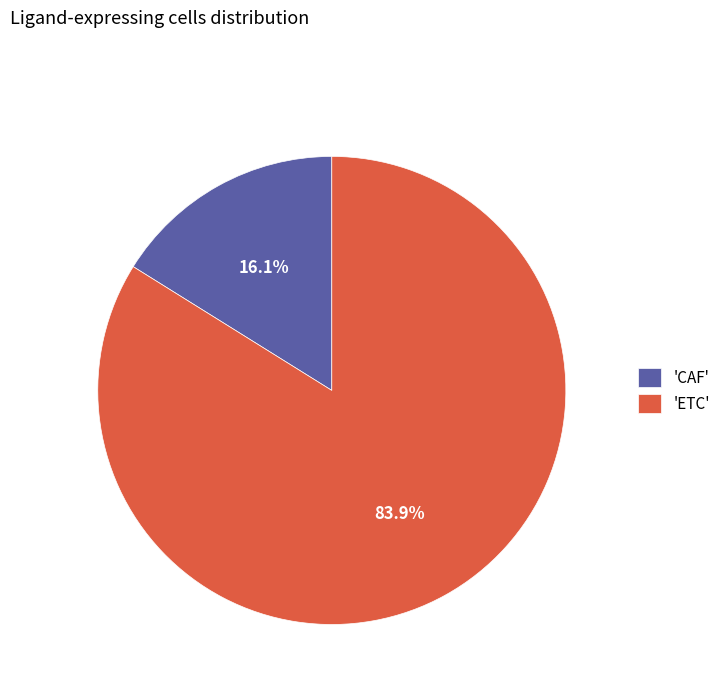

Rank the categories by value from highest to lowest.

'ETC', 'CAF'